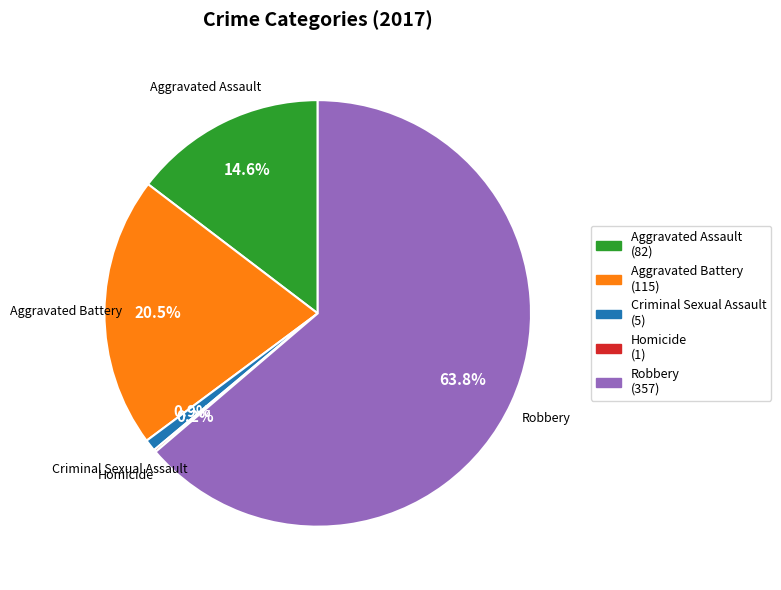

What is the largest slice in the pie chart?

Robbery